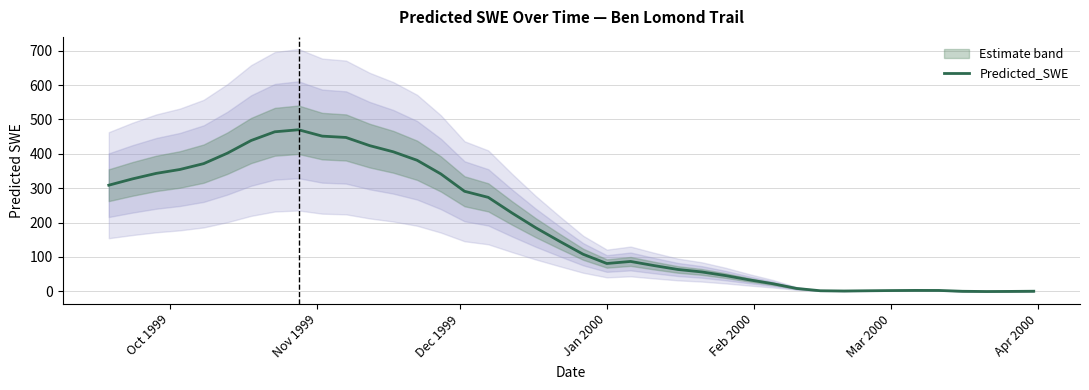

At which label does the data first exceed 145?

Oct 1999